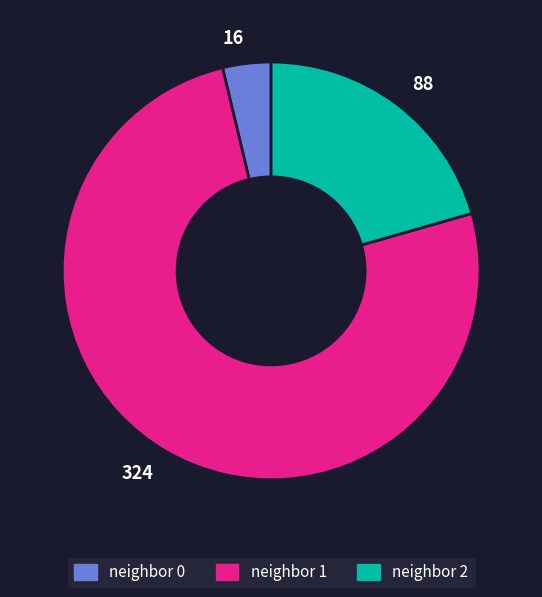

Is it true that 16 is 4% of the pie?

True